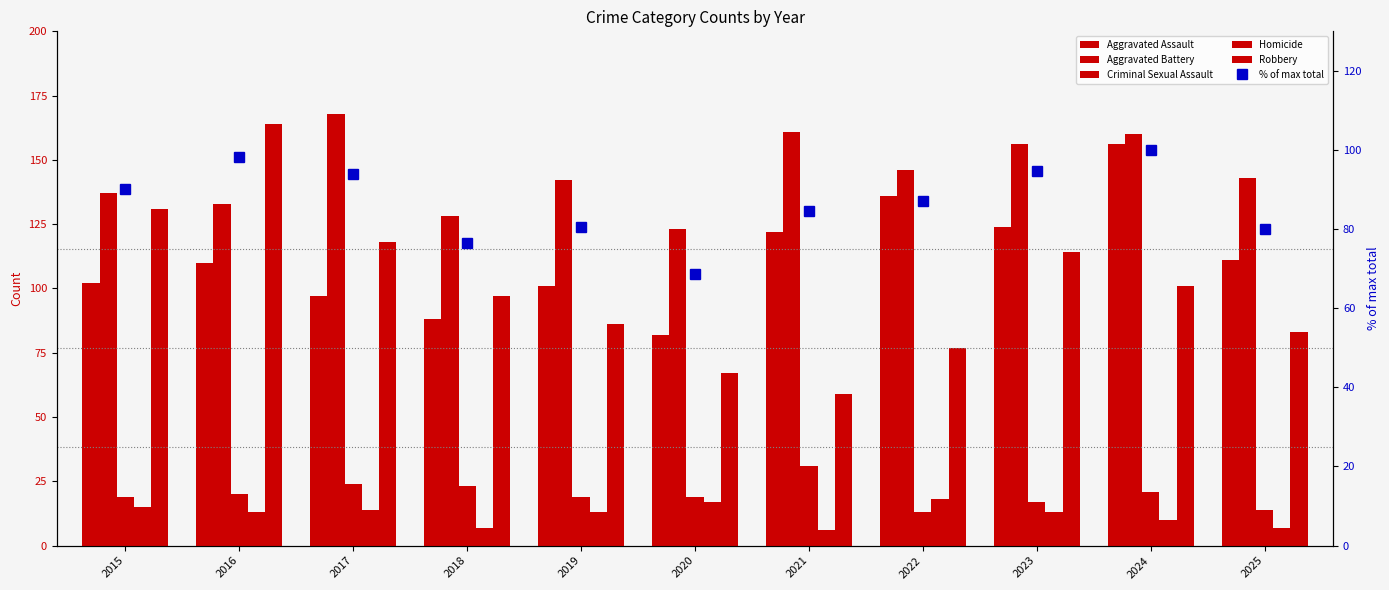

Where is Robbery nearest to the value 111?

2023